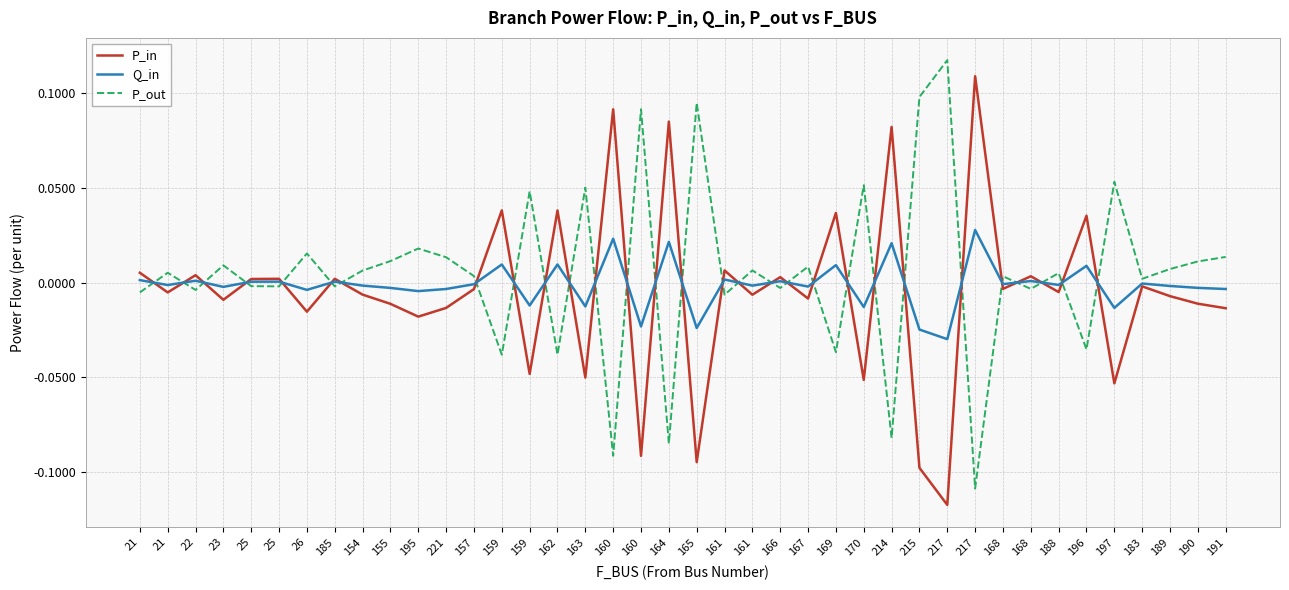

In P_in, how many points are higher than both neighbors (excluding endpoints)?

15